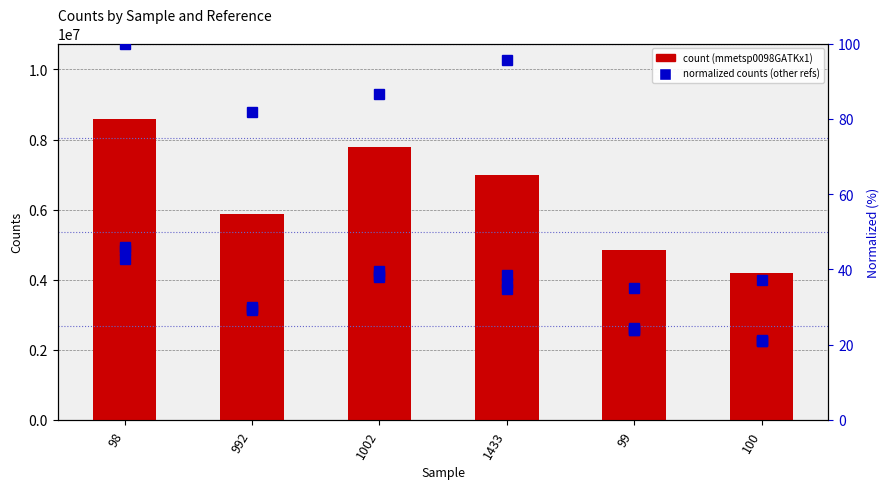

Count the mmetsp0098GATKx1 values in the range 4835298 to 7780584.

4